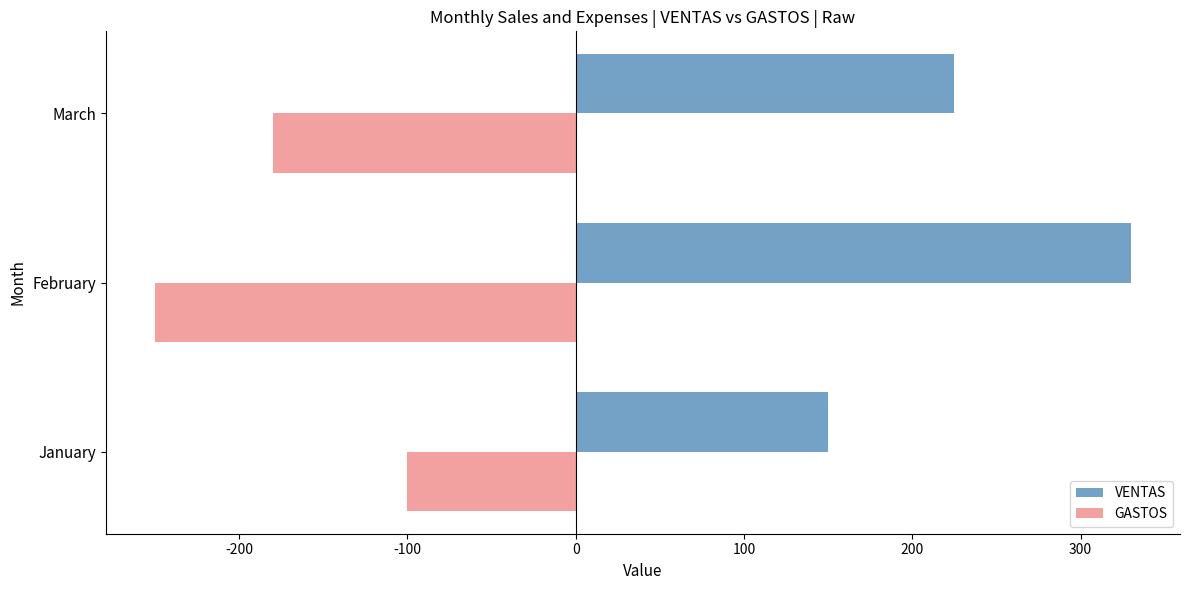

The VENTAS series shows 95 at March. True or false?

False